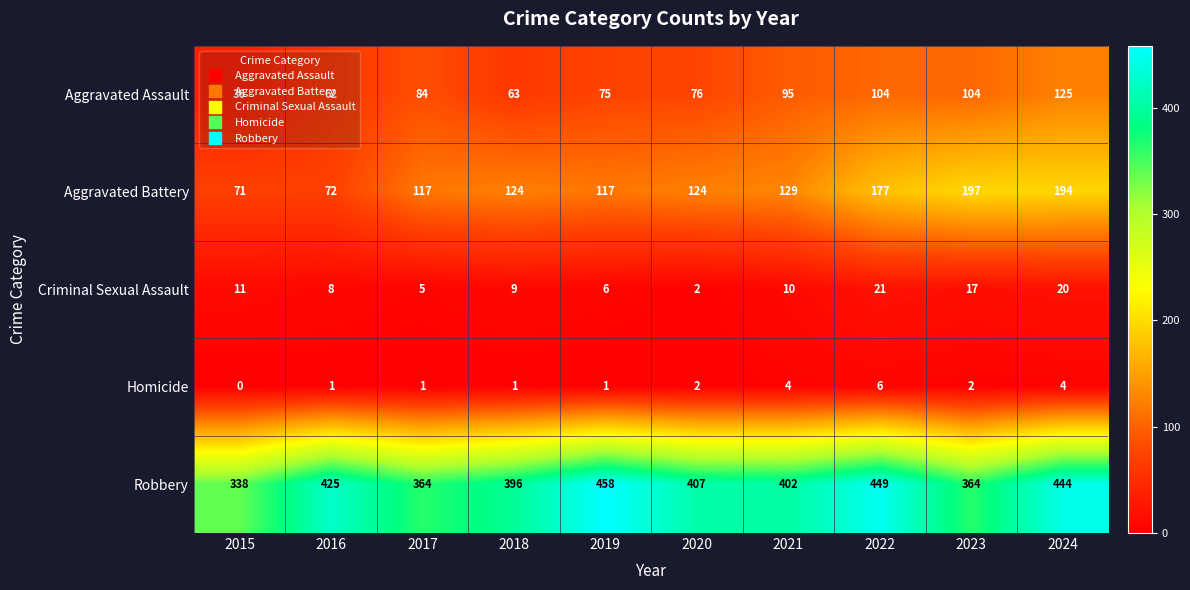

What is the spread (max minus min) of values at 2023?

362